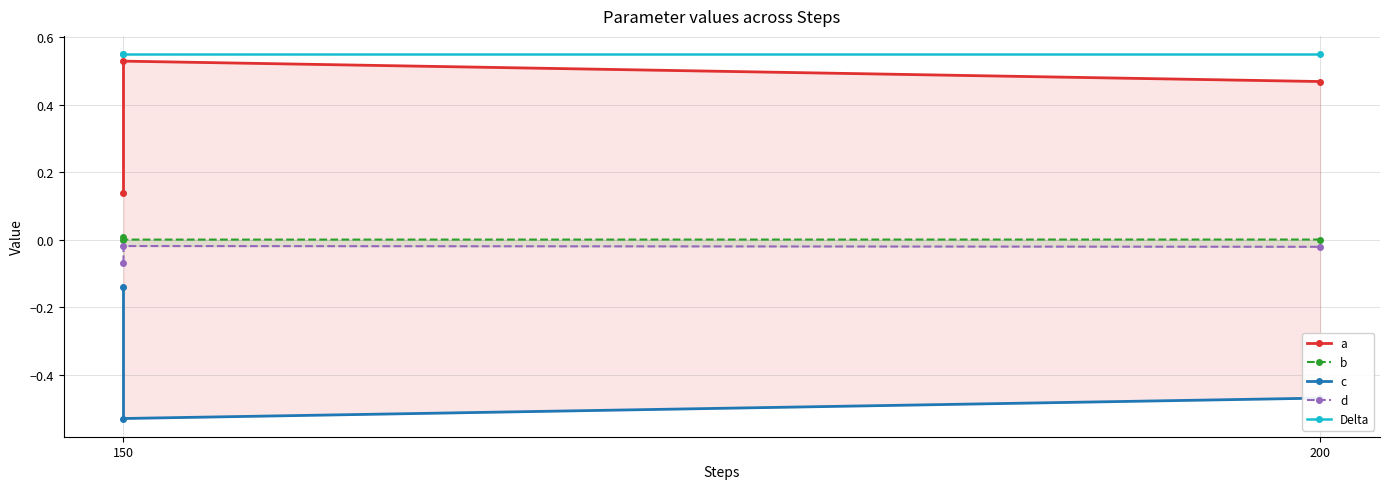

How many lines are shown in the chart?

5